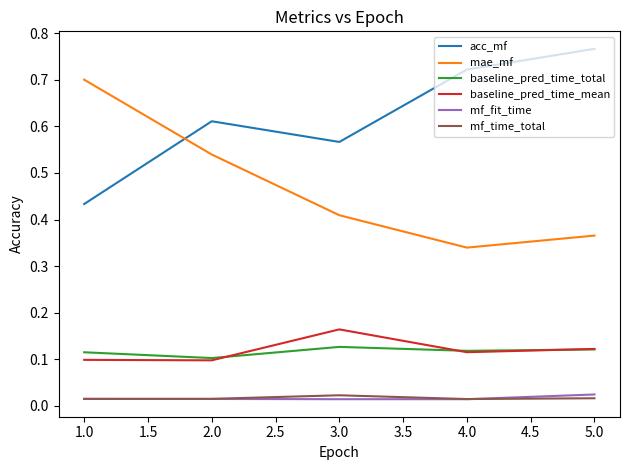

True or false: mf_time_total and baseline_pred_time_mean cross at least once.

False